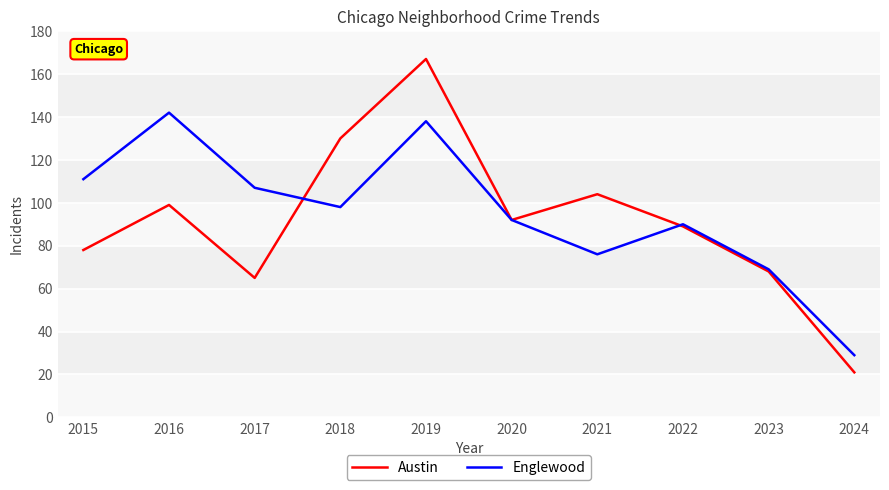

Where is the first local maximum for Englewood?

2016